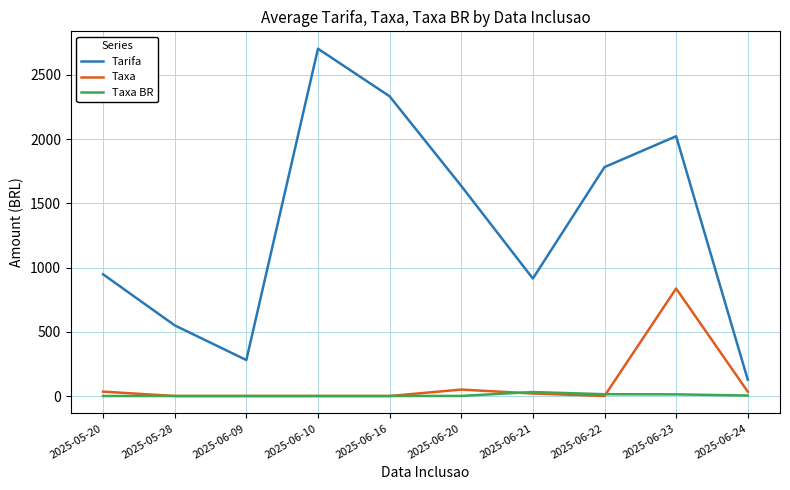

Rank the series at 2025-06-23 from lowest to highest value.

Taxa BR, Taxa, Tarifa